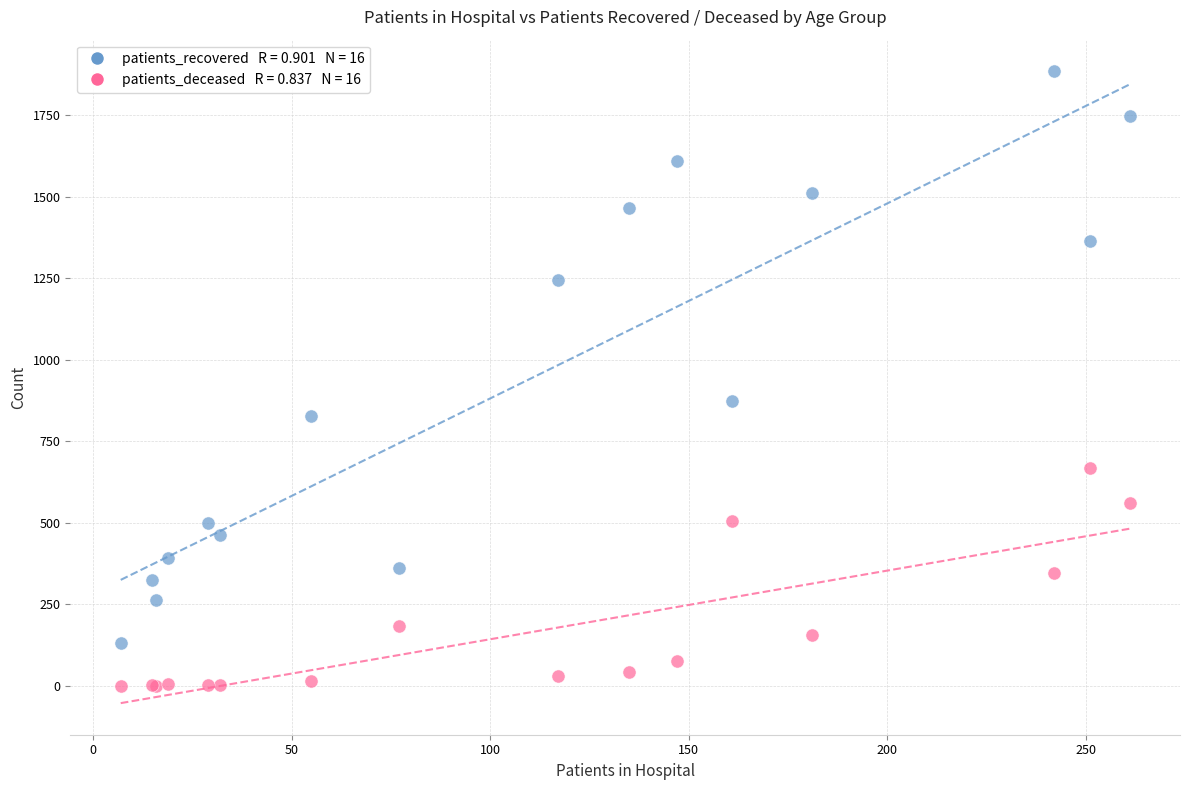

Across all series, what Y value is closest to 942?

875